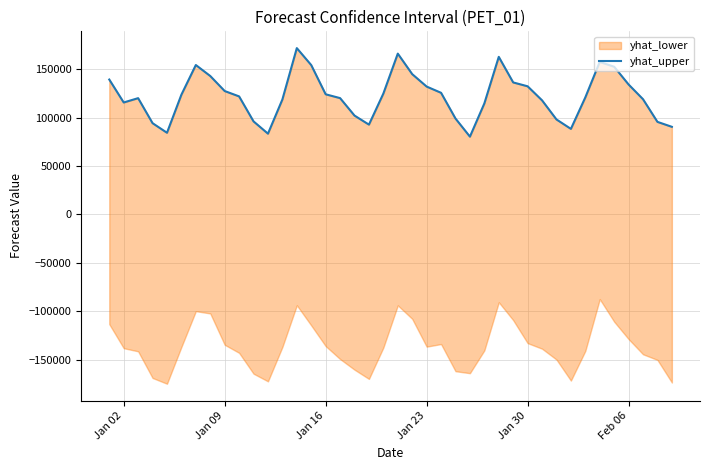

How many points are higher than both their immediate neighbors (excluding endpoints)?

6